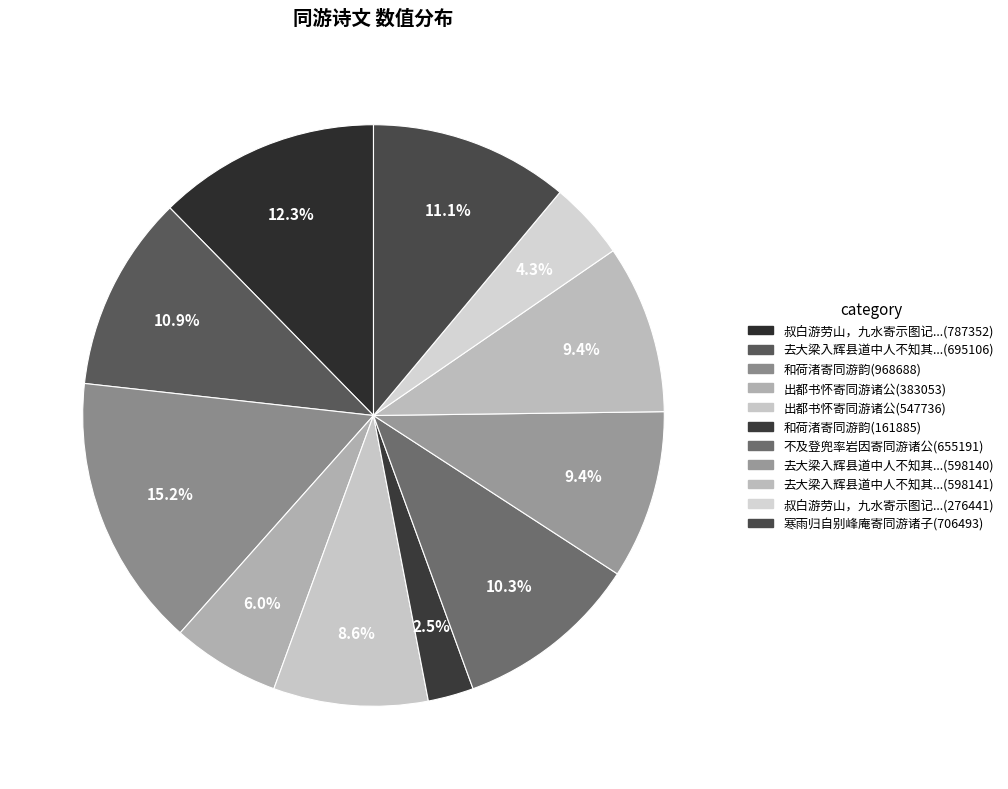

How many slices are in this pie chart?

11